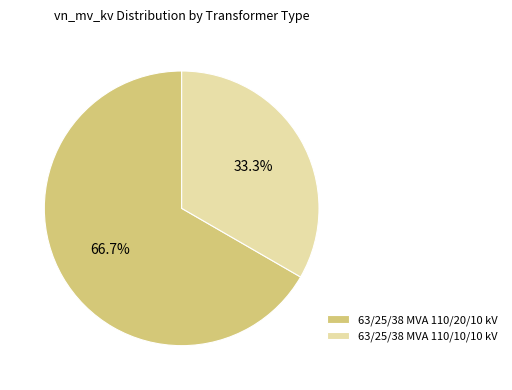

Combined, what portion of the pie is 63/25/38 MVA 110/10/10 kV and 63/25/38 MVA 110/20/10 kV?

100.0%